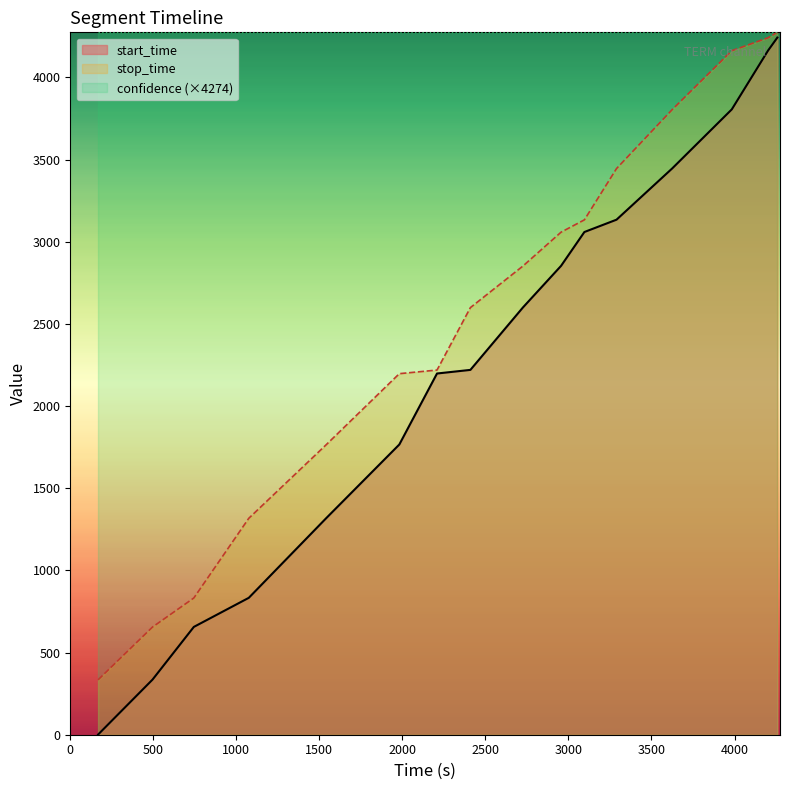

What is the minimum value shown in the chart?

1